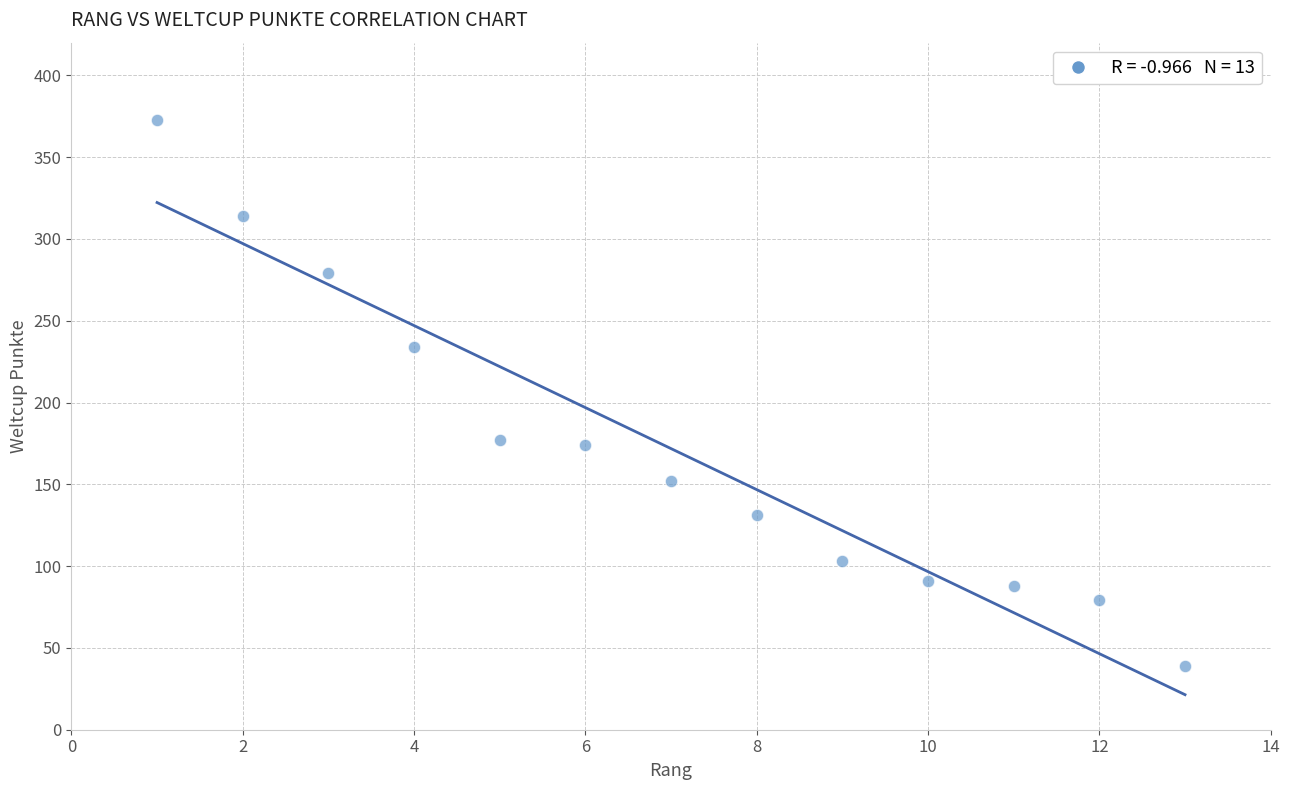

What is the range of Y values (max minus min)?

334